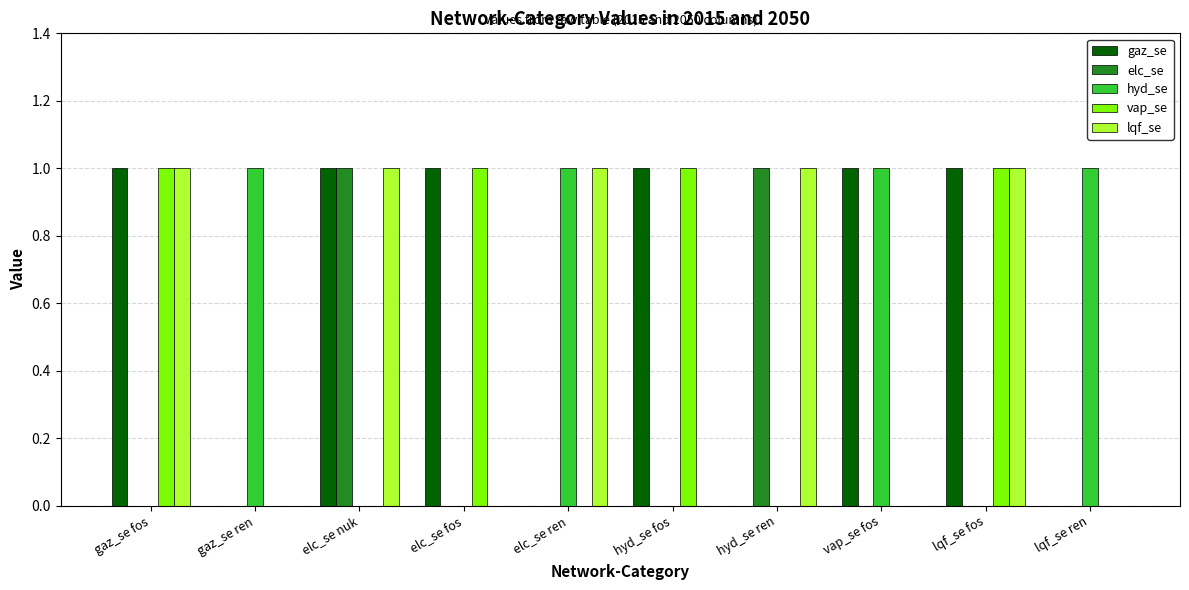

Is the value of lqf_se at hyd_se ren greater than the value of elc_se at elc_se fos?

Yes